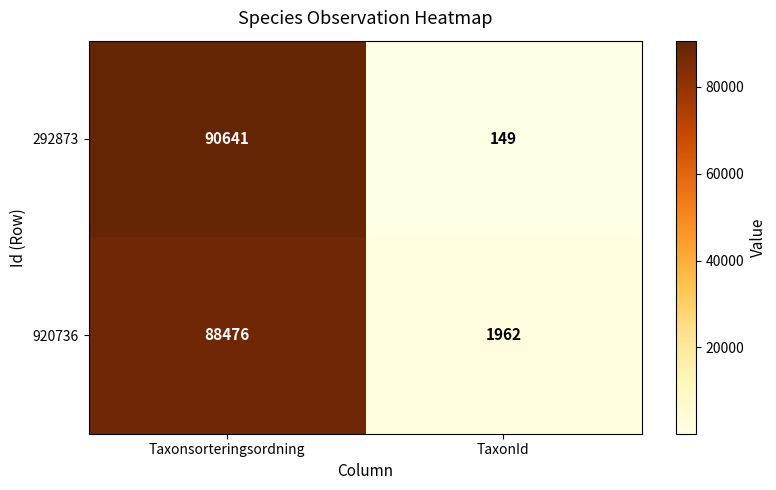

List the series in order of their peak value, lowest first.

920736, 292873